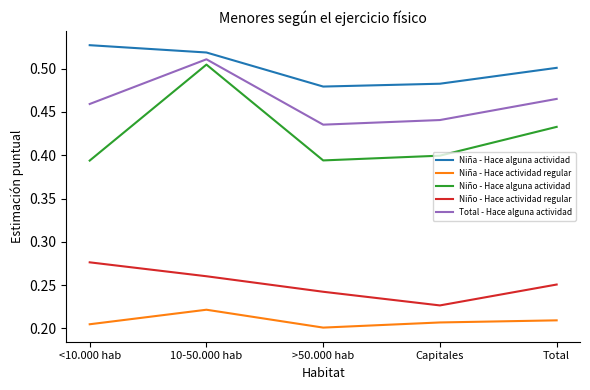

At 10-50.000 hab, list the series in order from largest to smallest.

Niña - Hace alguna actividad, Total - Hace alguna actividad, Niño - Hace alguna actividad, Niño - Hace actividad regular, Niña - Hace actividad regular